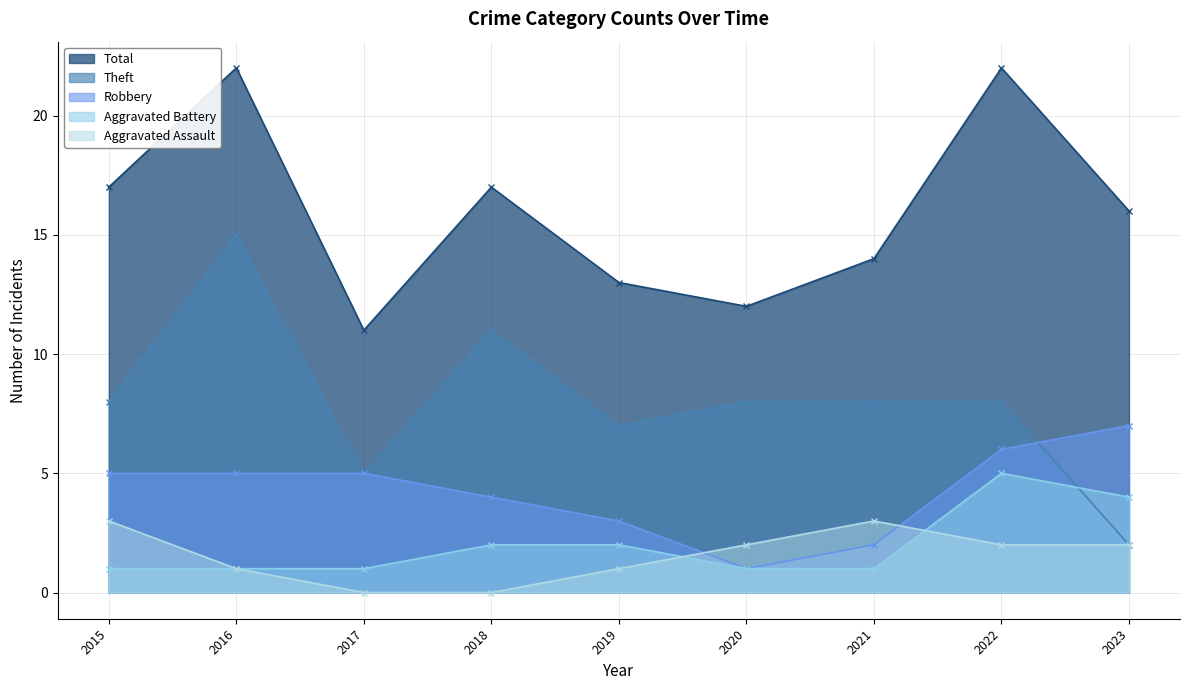

Which series ends up on top after the final intersection of Aggravated Assault and Robbery?

Robbery